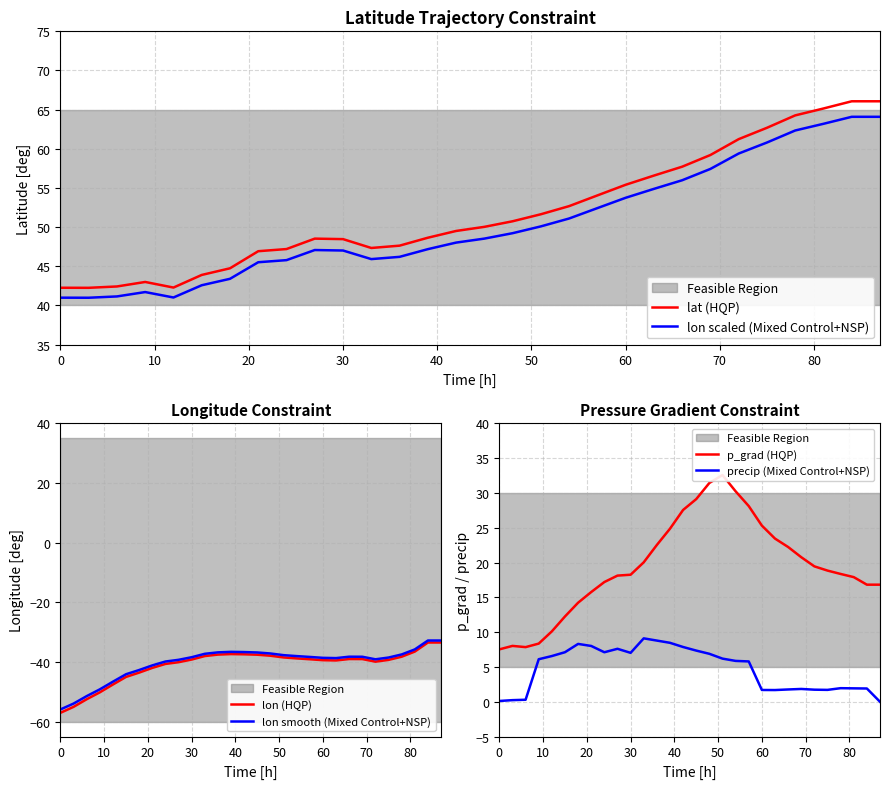

True or false: lon scaled (Mixed Control+NSP) and lat (HQP) cross at least once.

False